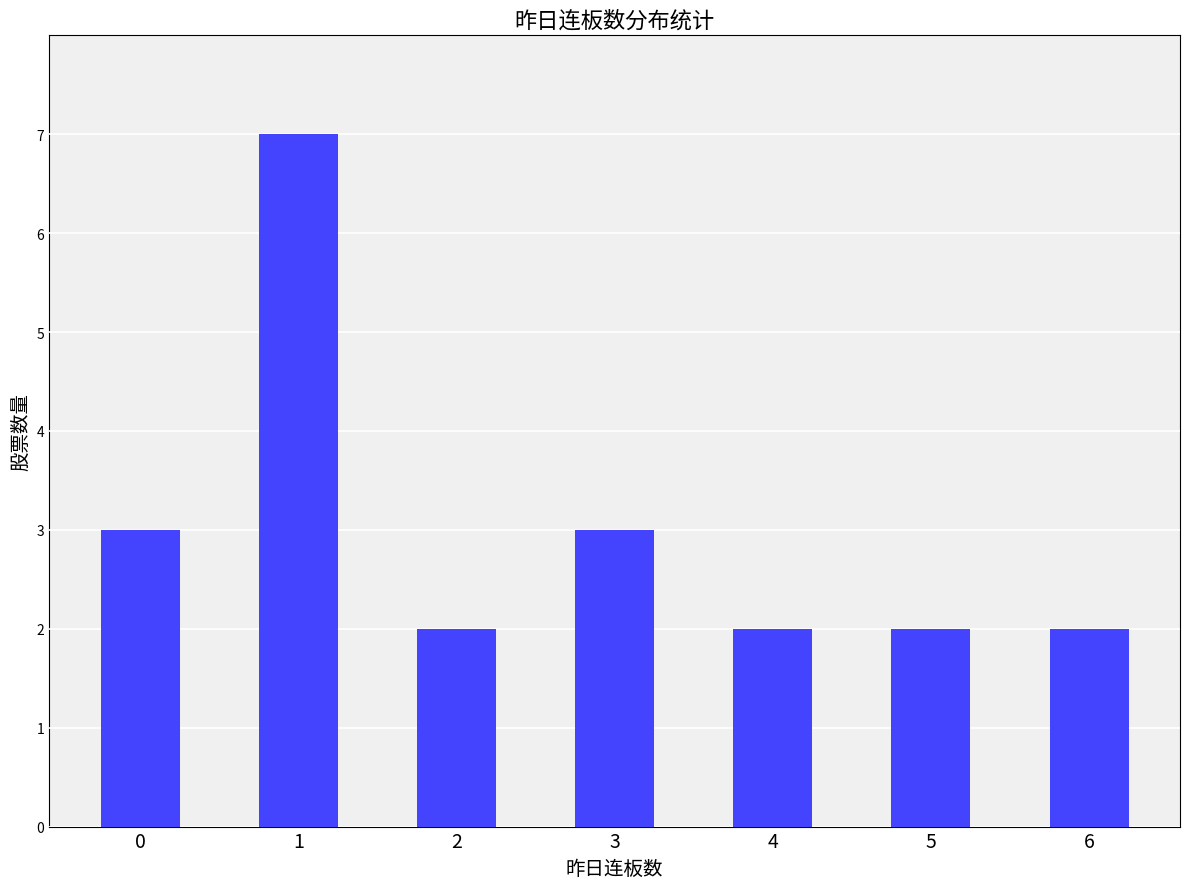

What is the value of the 6th bar from the left?

2